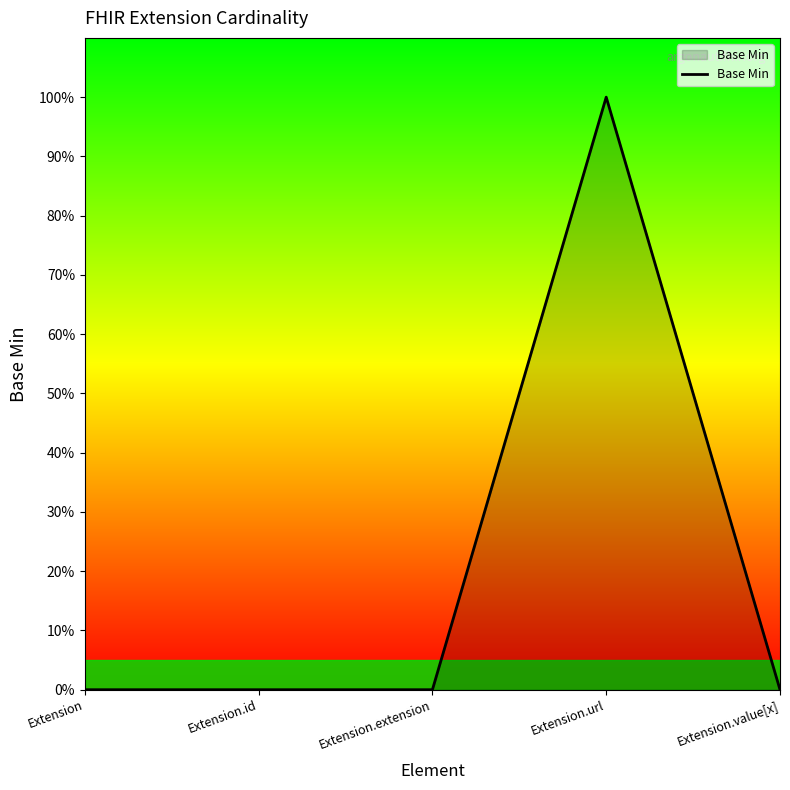

Reading left to right, extract all data points from this chart.

Extension=0	Extension.id=0	Extension.extension=0	Extension.url=1	Extension.value[x]=0